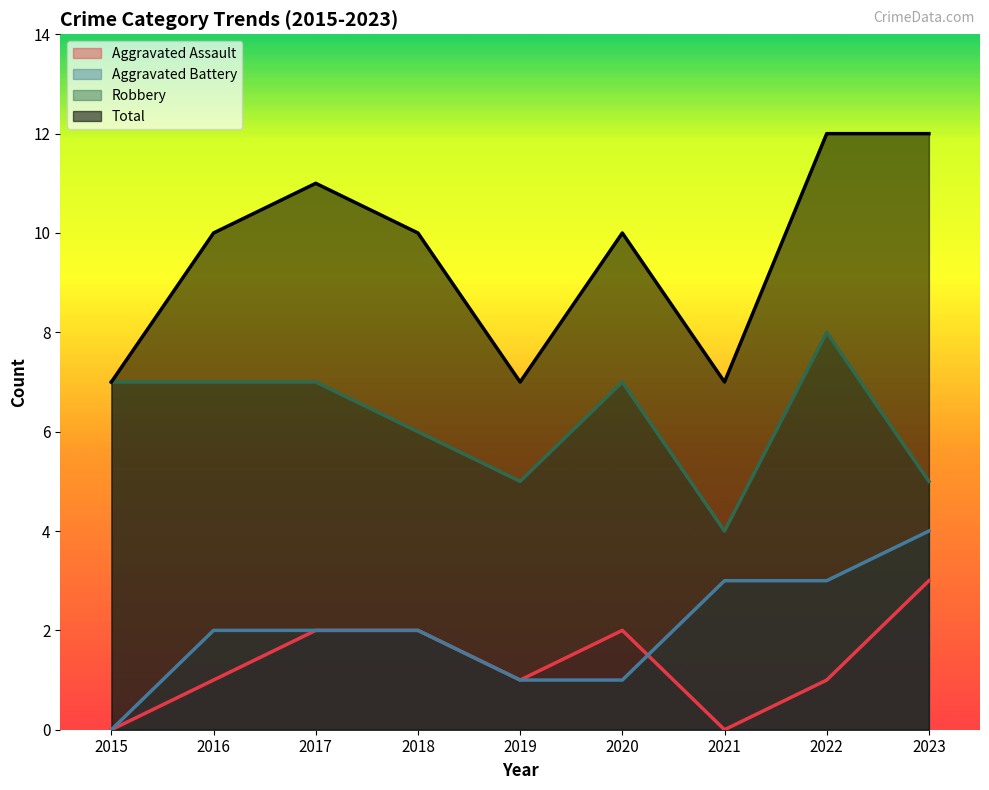

What is the greatest value displayed?

12